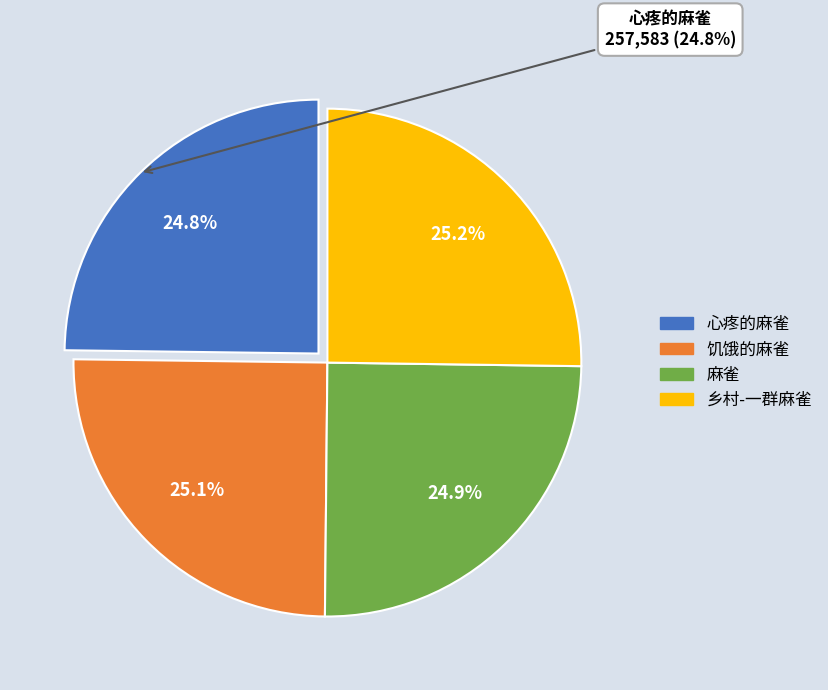

Is there any slice that represents more than half of the pie?

No